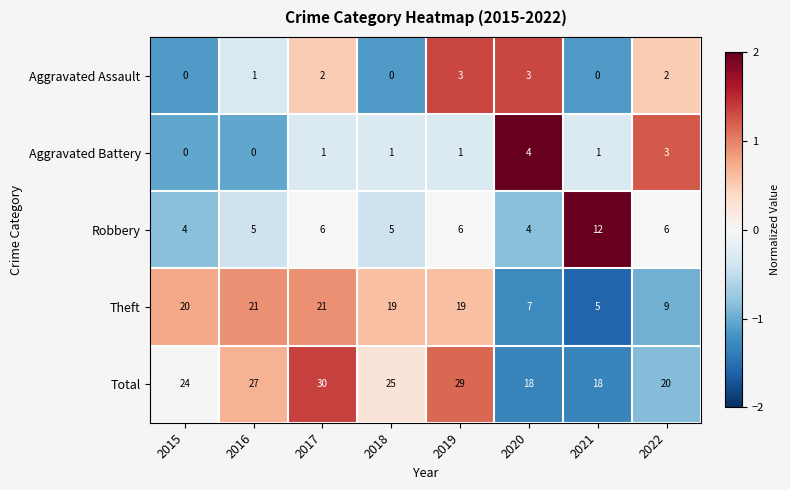

Which series has the widest spread of values?

Theft